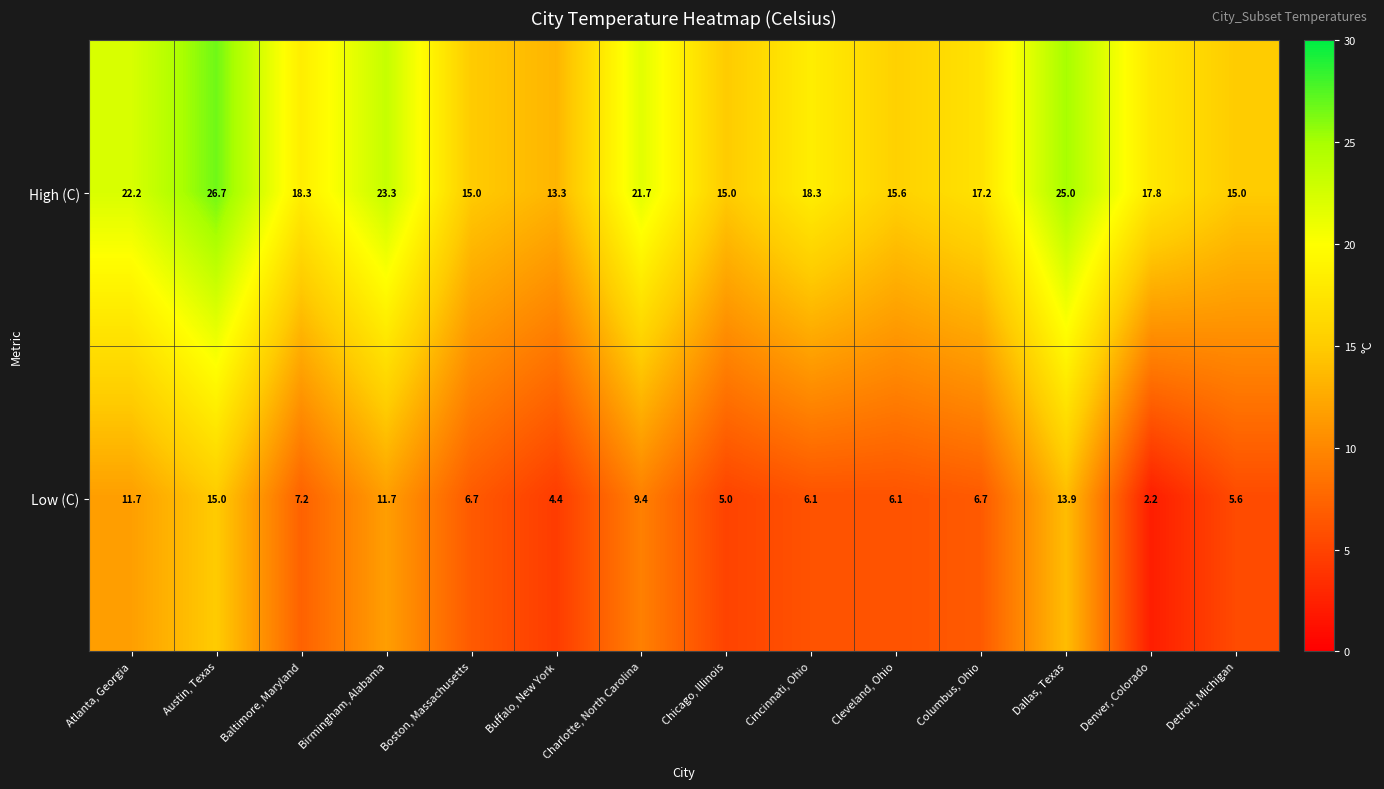

At how many categories does at least one series exceed 11?

14